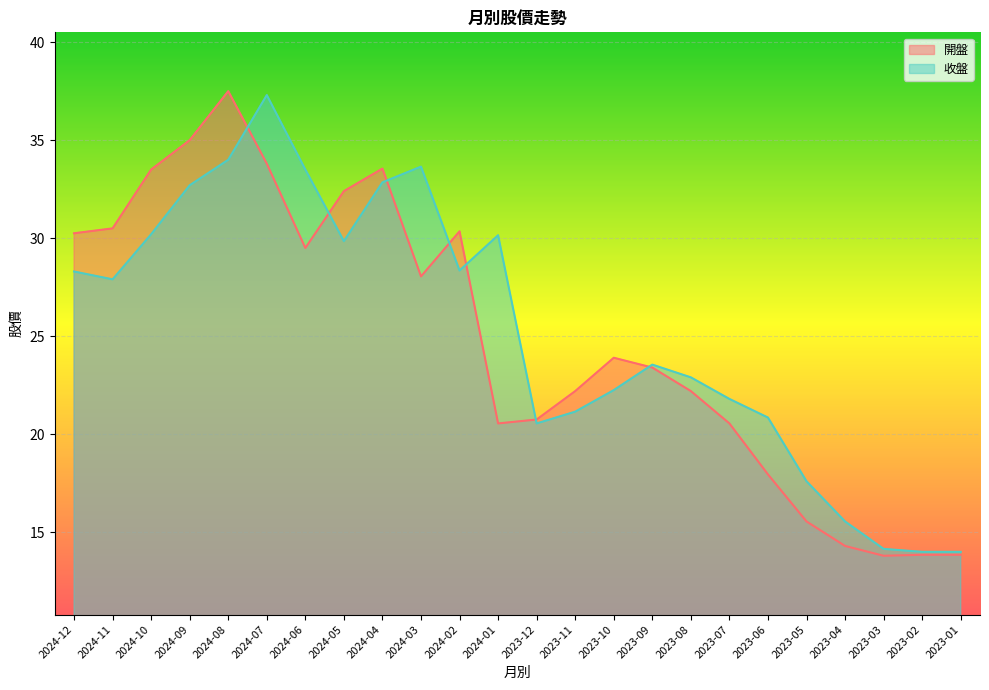

Reading left to right, transcribe all the data shown in this chart.

開盤: 2024-12=30.2	2024-11=30.5	2024-10=33.5	2024-09=35.0	2024-08=37.5	2024-07=33.8	2024-06=29.5	2024-05=32.4	2024-04=33.5	2024-03=28.1	2024-02=30.4	2024-01=20.6	2023-12=20.8	2023-11=22.2	2023-10=23.9	2023-09=23.4	2023-08=22.2	2023-07=20.6	2023-06=17.9	2023-05=15.6	2023-04=14.3	2023-03=13.8	2023-02=13.8	2023-01=13.8
收盤: 2024-12=28.3	2024-11=27.9	2024-10=30.2	2024-09=32.7	2024-08=34.0	2024-07=37.3	2024-06=33.5	2024-05=29.9	2024-04=32.9	2024-03=33.6	2024-02=28.4	2024-01=30.1	2023-12=20.6	2023-11=21.1	2023-10=22.2	2023-09=23.6	2023-08=22.9	2023-07=21.8	2023-06=20.9	2023-05=17.6	2023-04=15.6	2023-03=14.2	2023-02=14.0	2023-01=14.0